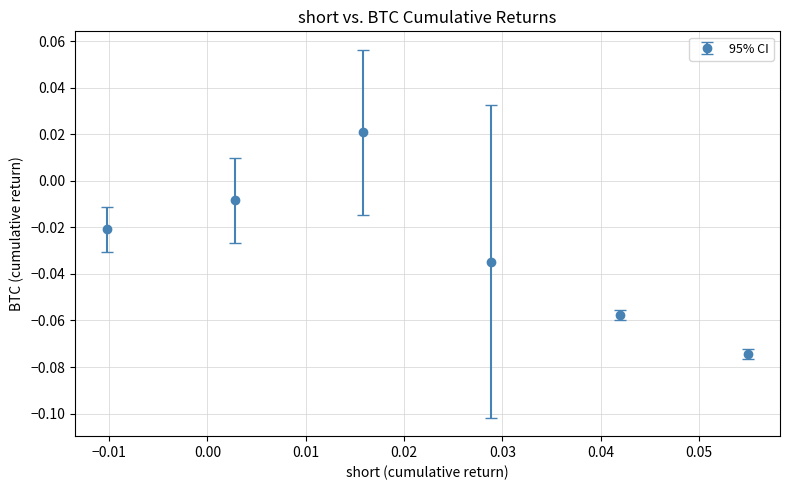

True or false: there are more than 0 points higher than both neighbors.

True